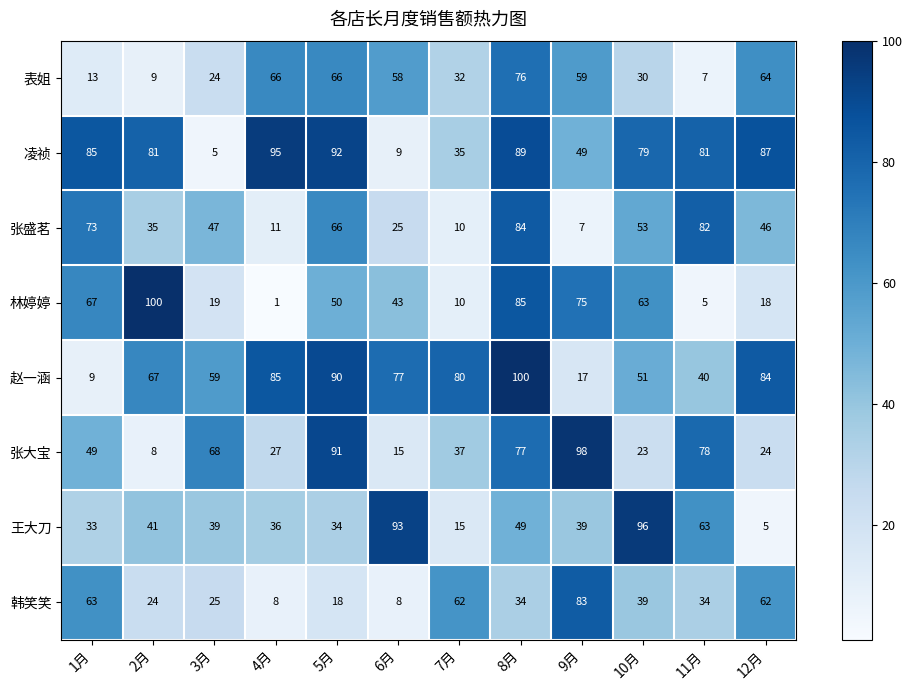

Is the value of 林婷婷 at 6月 greater than the value of 韩笑笑 at 6月?

Yes